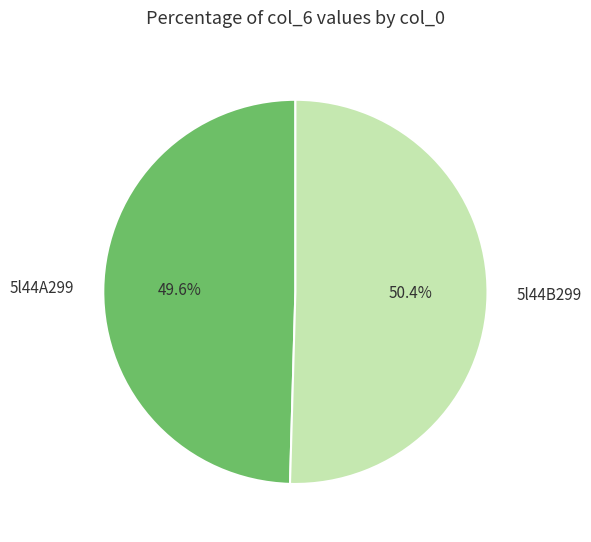

What is the total percentage of 5l44A299 and 5l44B299?

100.0%